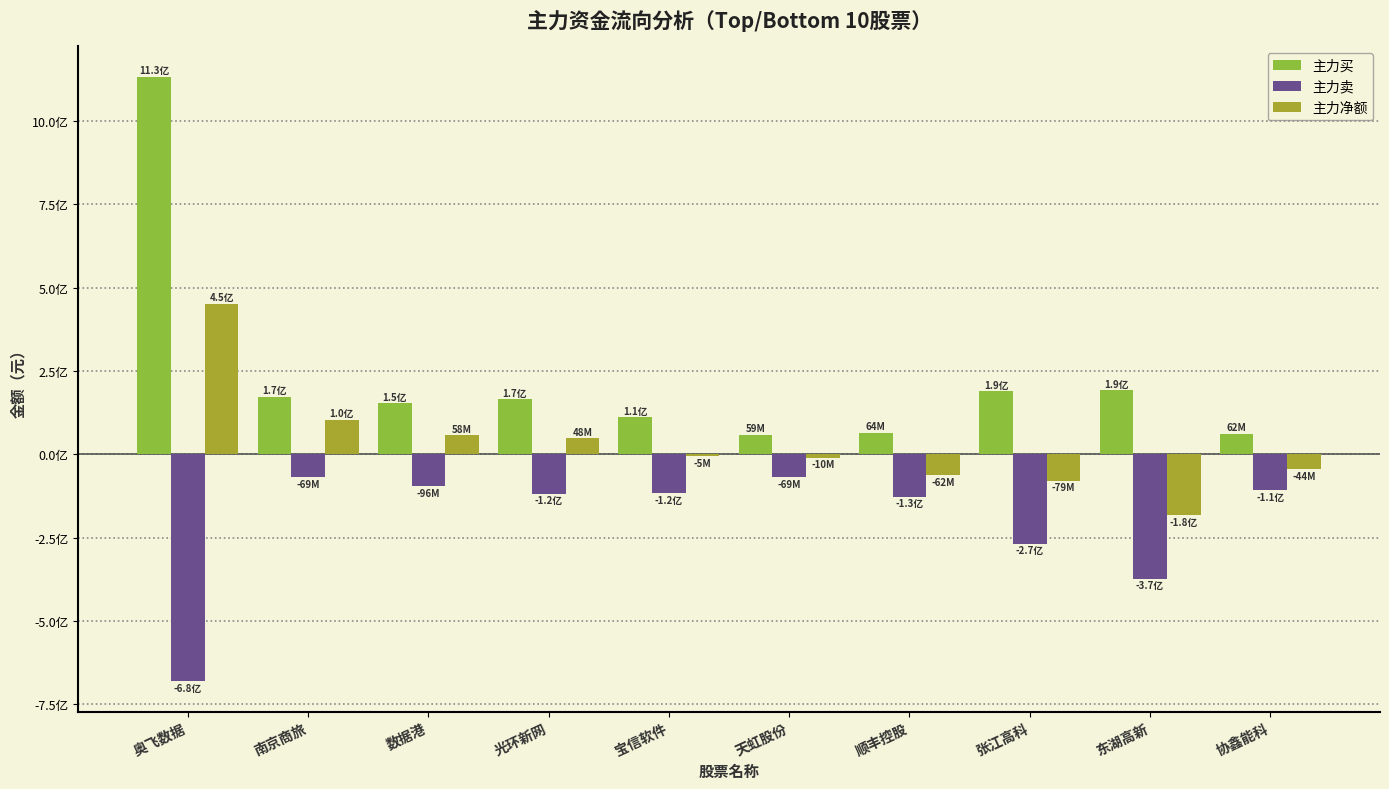

What is the average value of the 主力卖 series?

-202123134